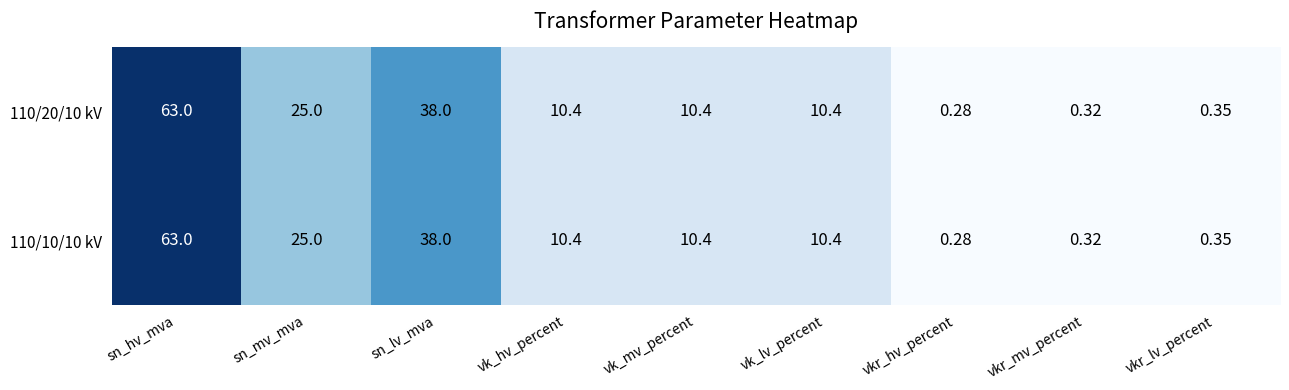

Is the value of 110/20/10 kV at sn_mv_mva greater than the value of 110/10/10 kV at sn_hv_mva?

No